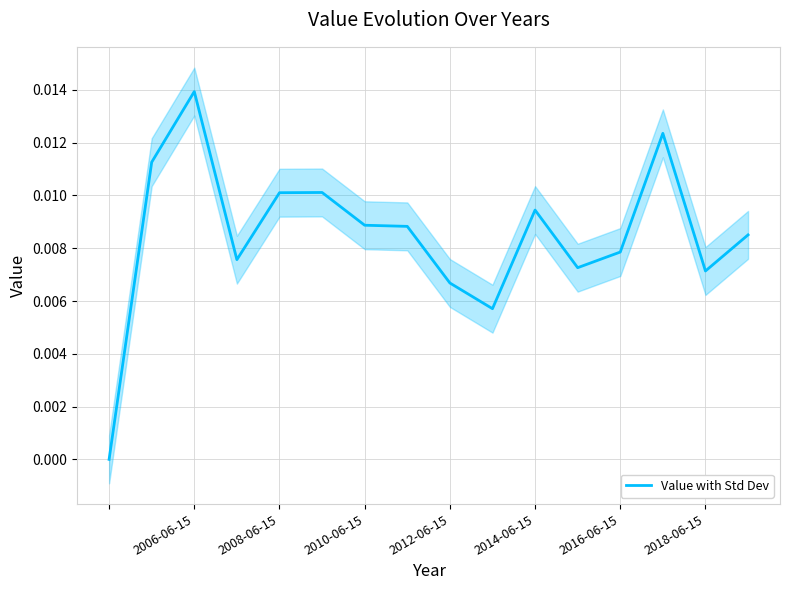

How many lines are shown in the chart?

1